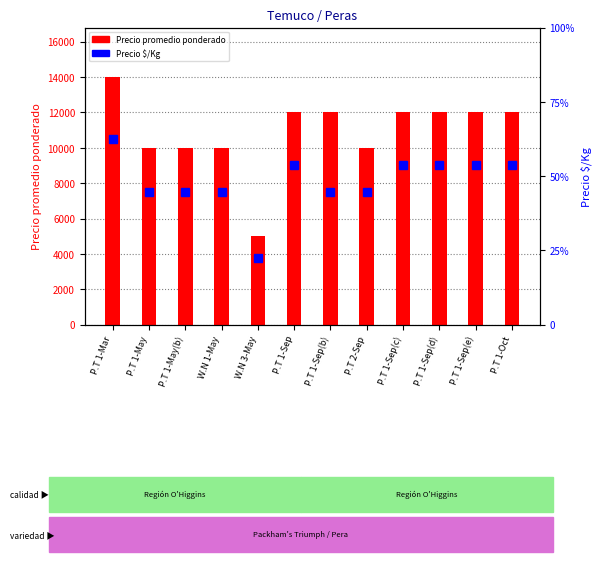

At which label is Precio $/Kg closest to 528?

P.T 1-May